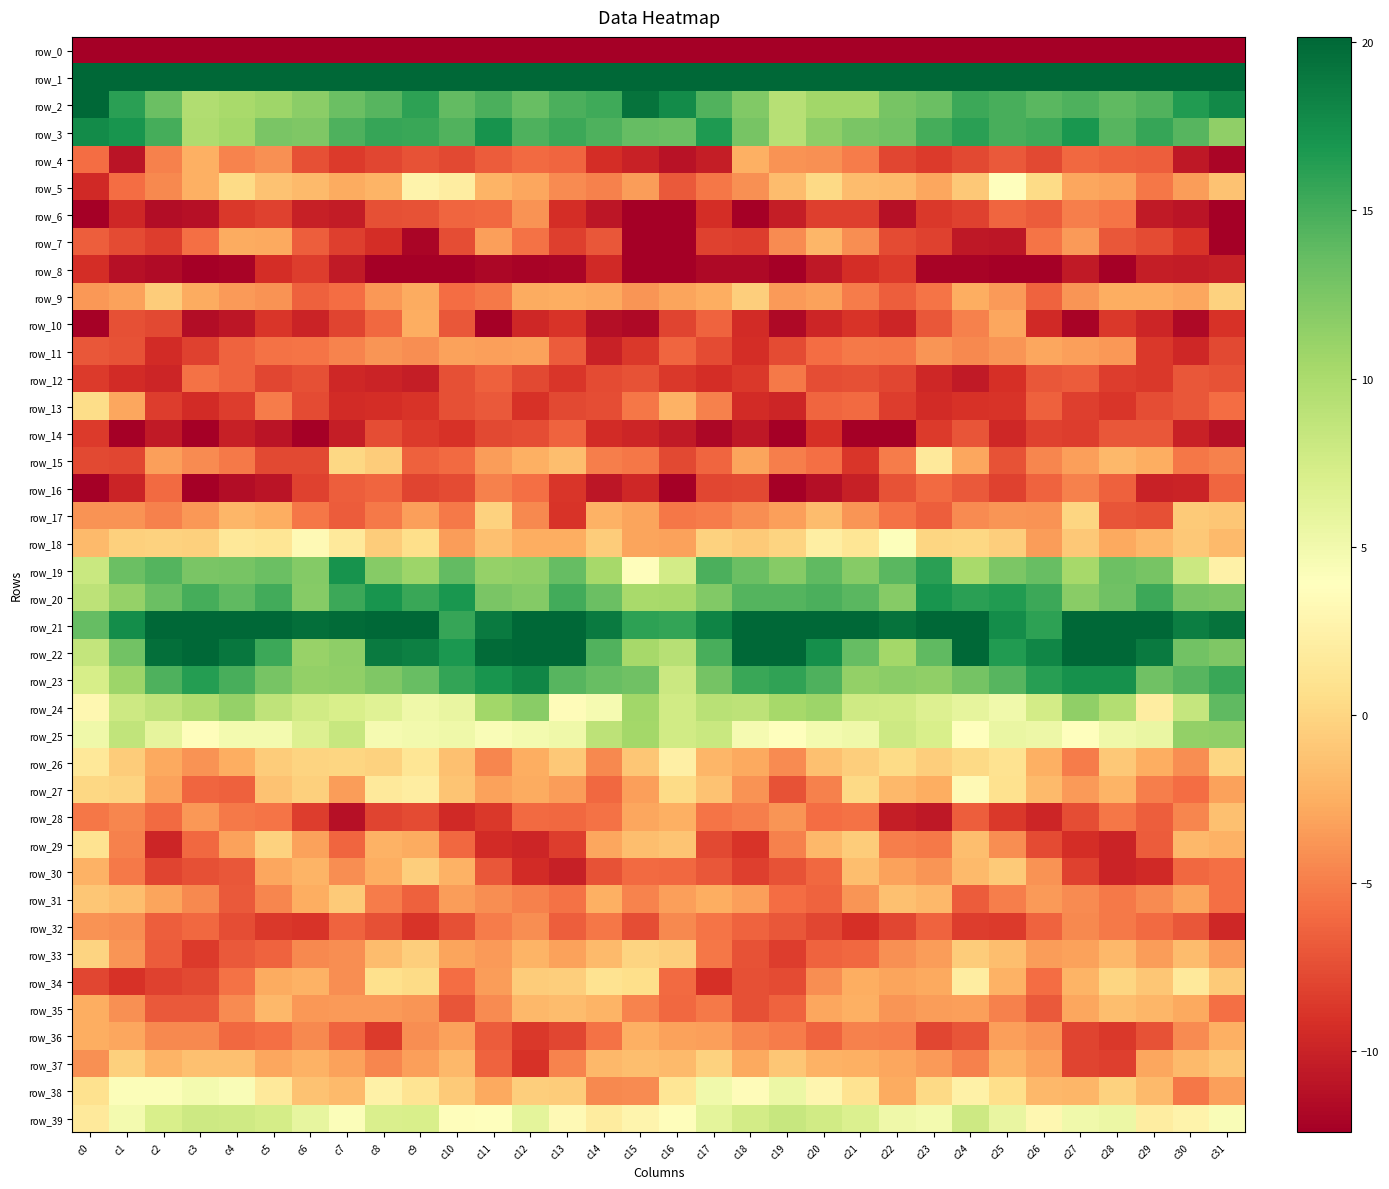

True or false: row_36 has a value of -3.5 at c0.

False